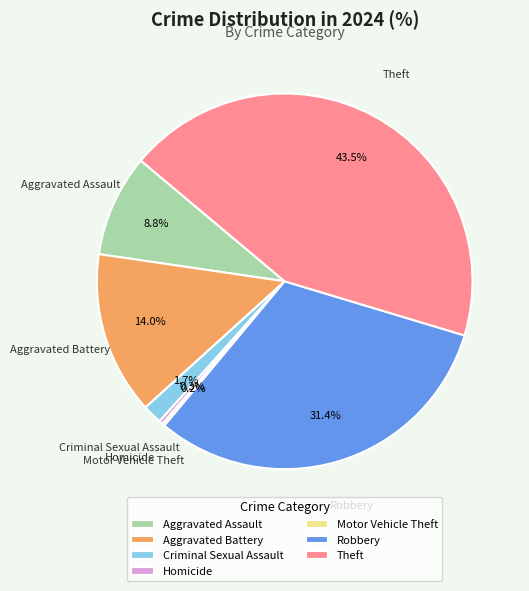

Between Aggravated Battery and Homicide, which is larger?

Aggravated Battery